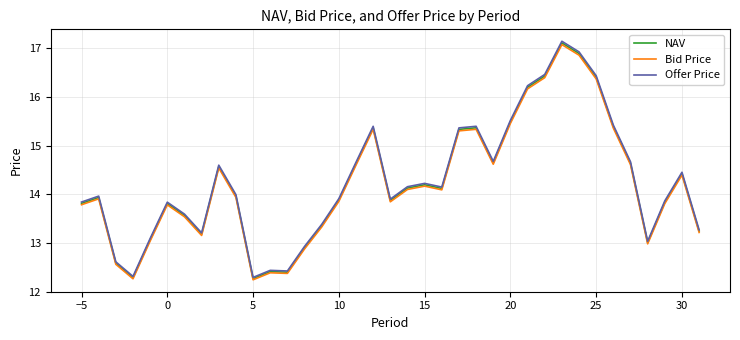

What is the difference between the second highest and minimum values in the Bid Price series?

4.6